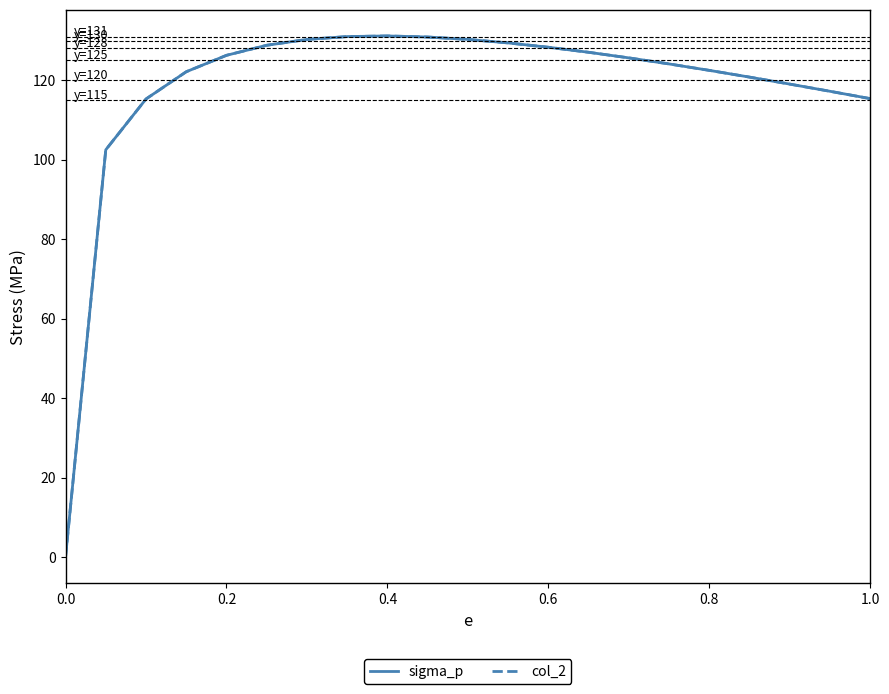

Which series has the widest spread of values?

sigma_p